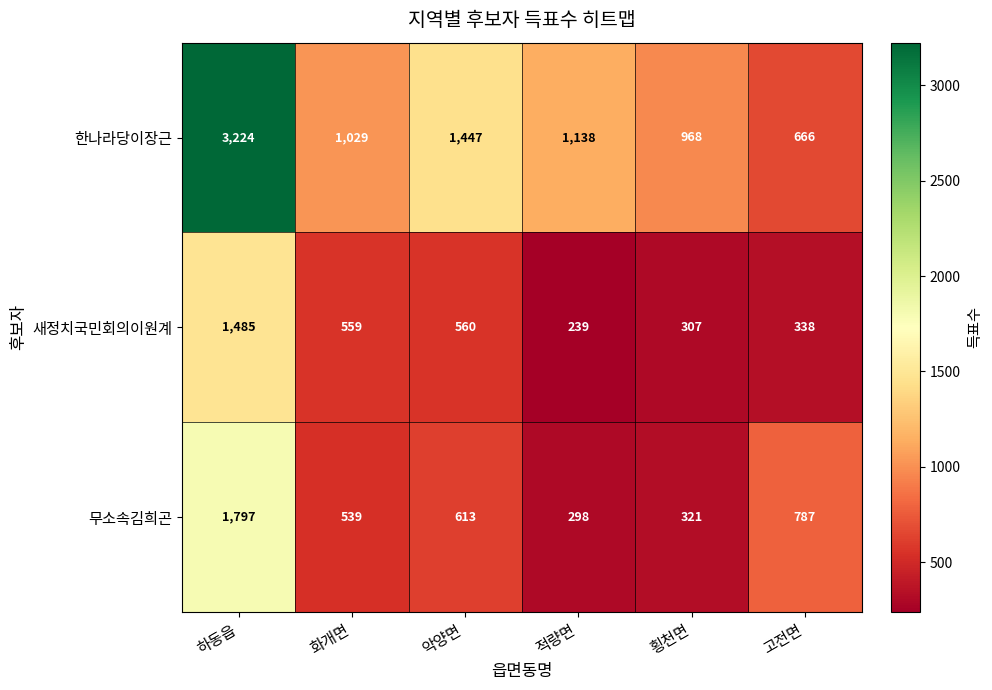

What is the spread (max minus min) of values at 악양면?

887